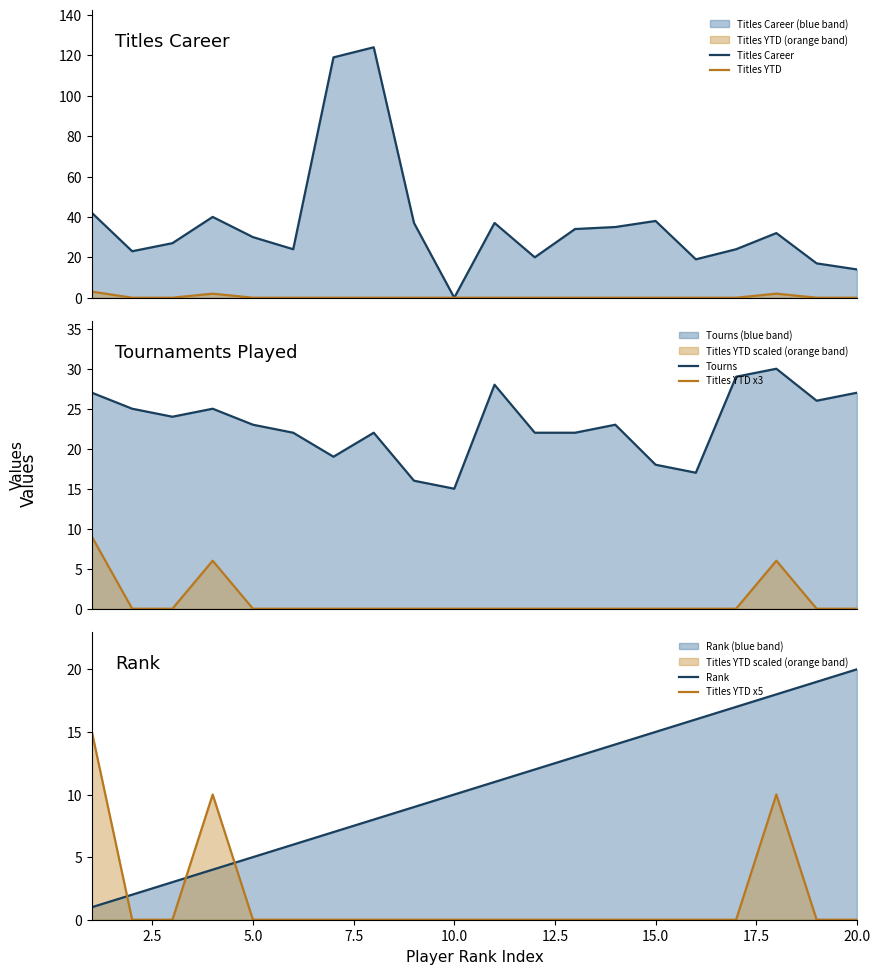

True or false: Titles YTD x3 has more than 1 points higher than both neighbors.

True